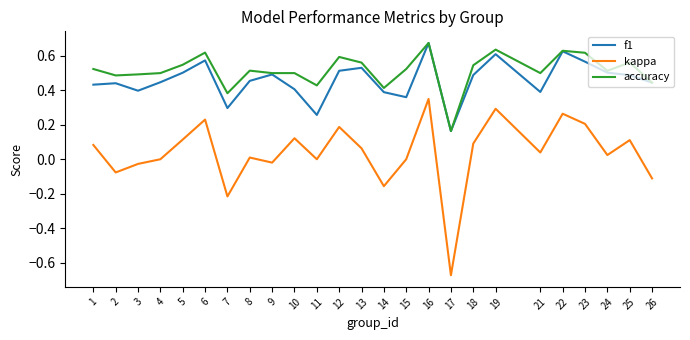

Between 2 and 24, which series saw the biggest shift?

kappa